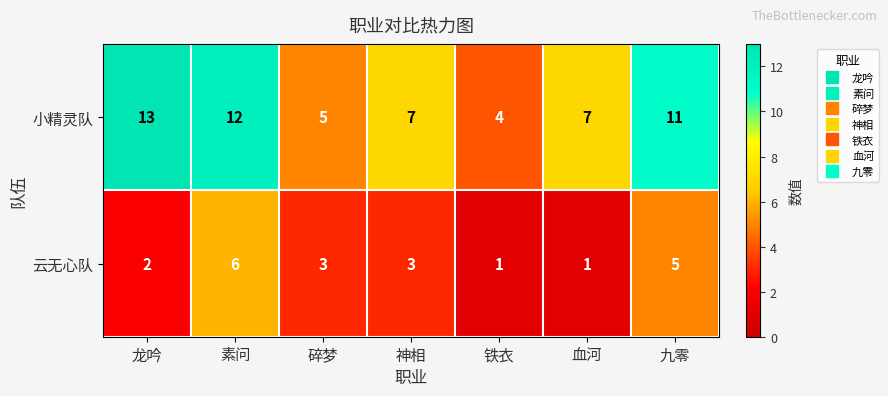

What is the average value of the 小精灵队 series?

8